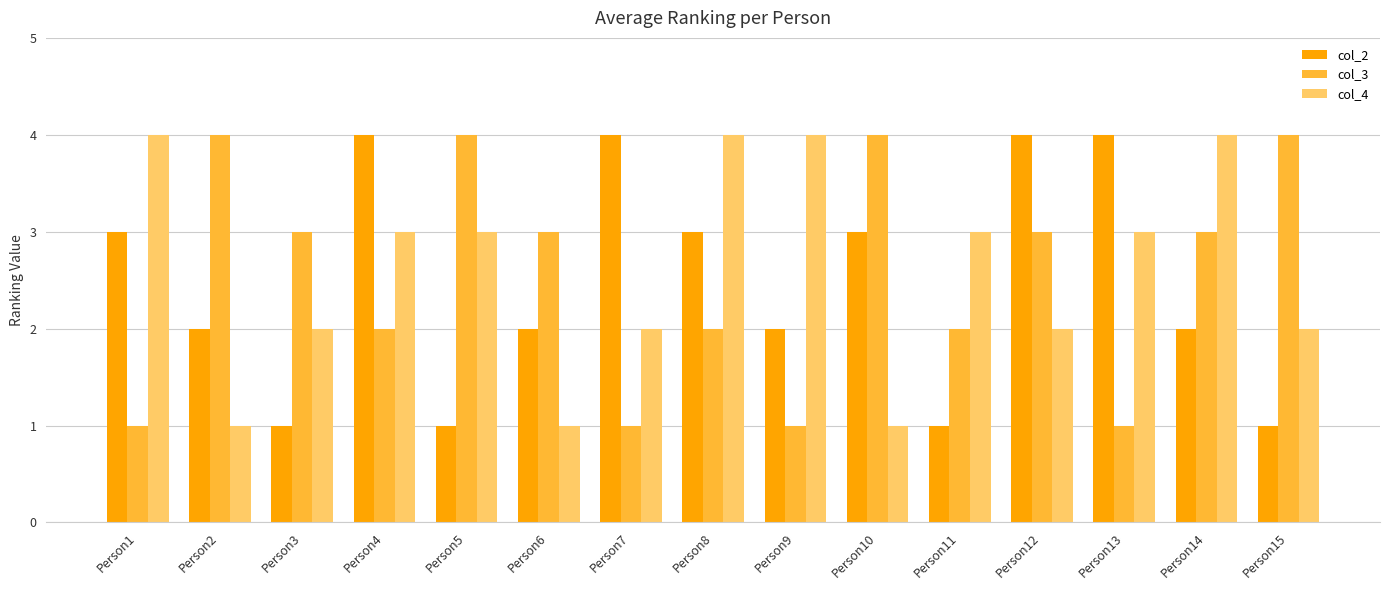

What is the total value across all series at Person15?

7